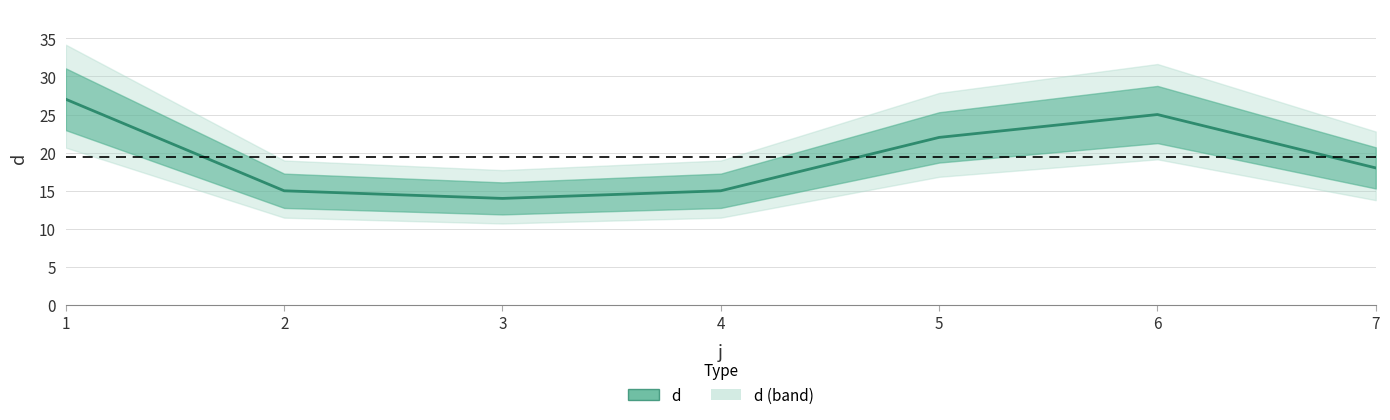

True or false: the data has more than 0 interior local peaks.

True